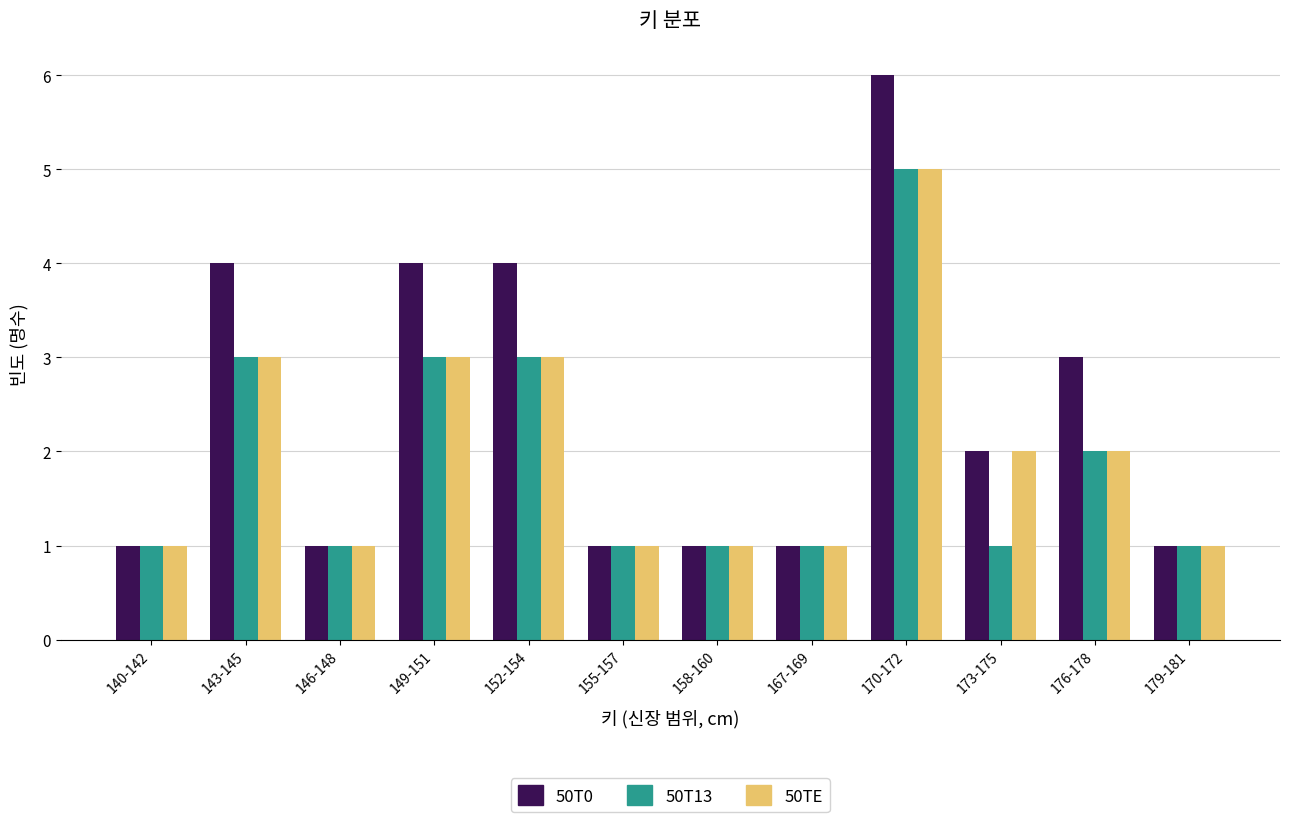

What is the value of the 50TE bar at the 9th from the left?

5